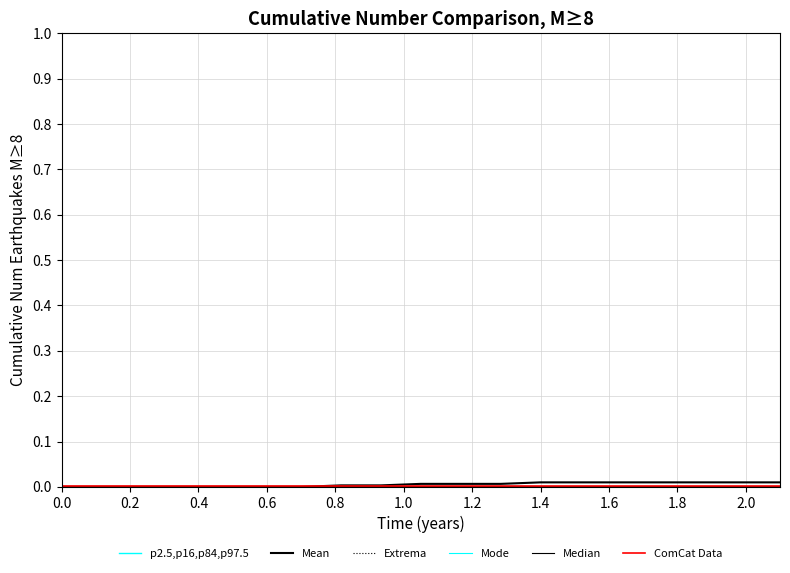

Which series has the largest total across all categories?

Mean